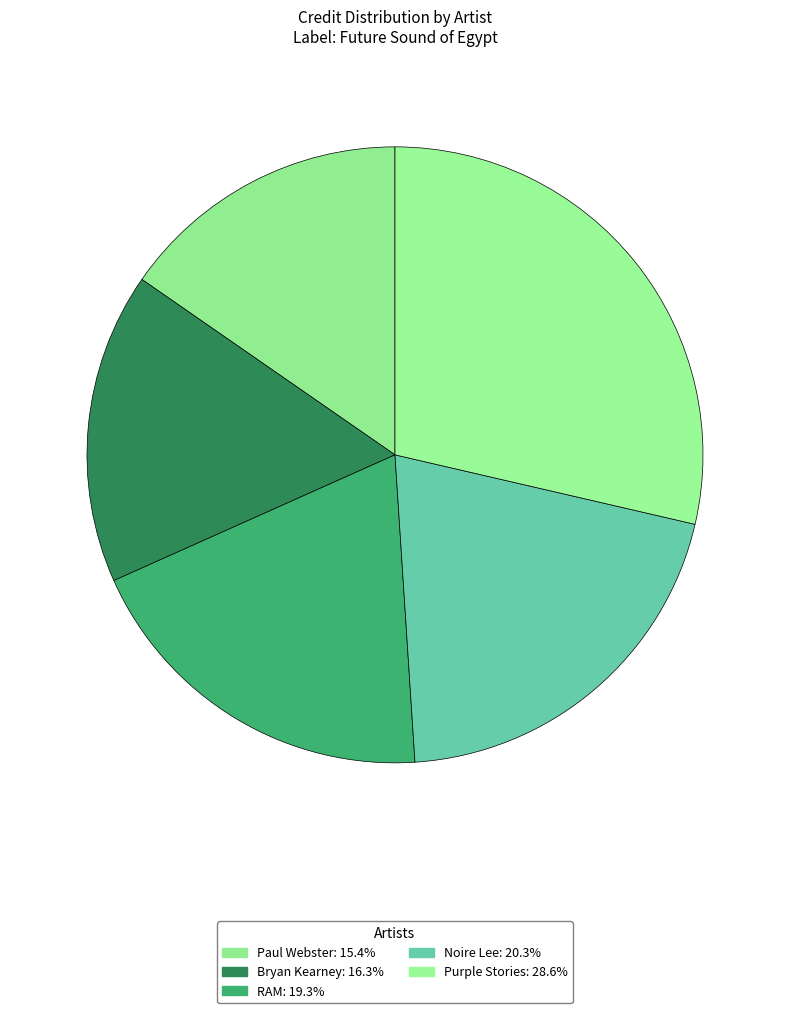

What is the smallest slice in the pie chart?

Paul Webster